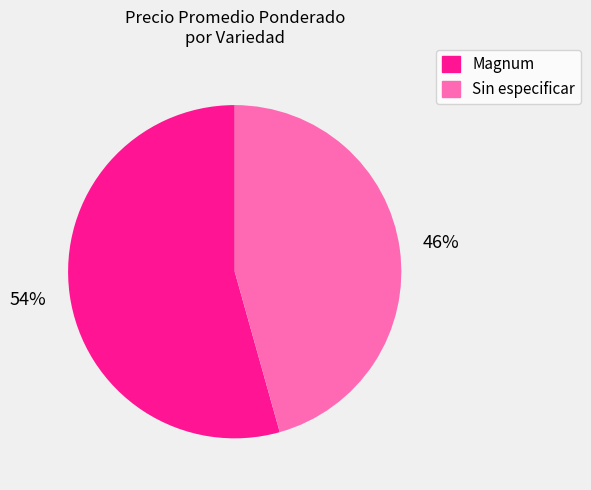

To the nearest percent, what percentage of the pie is Magnum?

54%